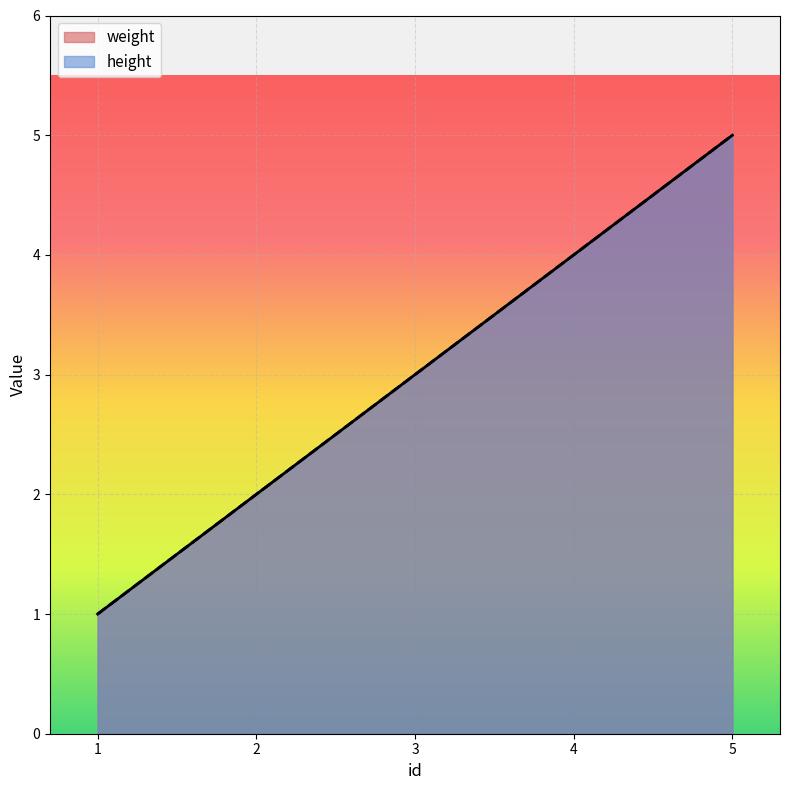

Which category has the lowest value in the weight series?

1